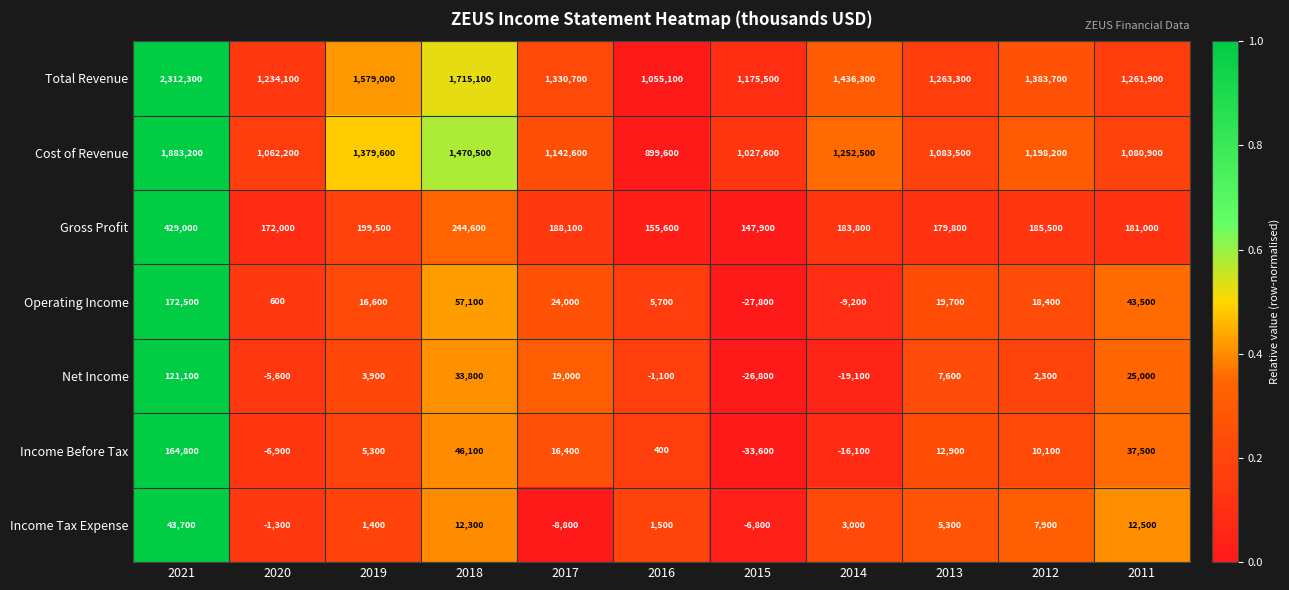

What is the greatest value displayed?

2312300